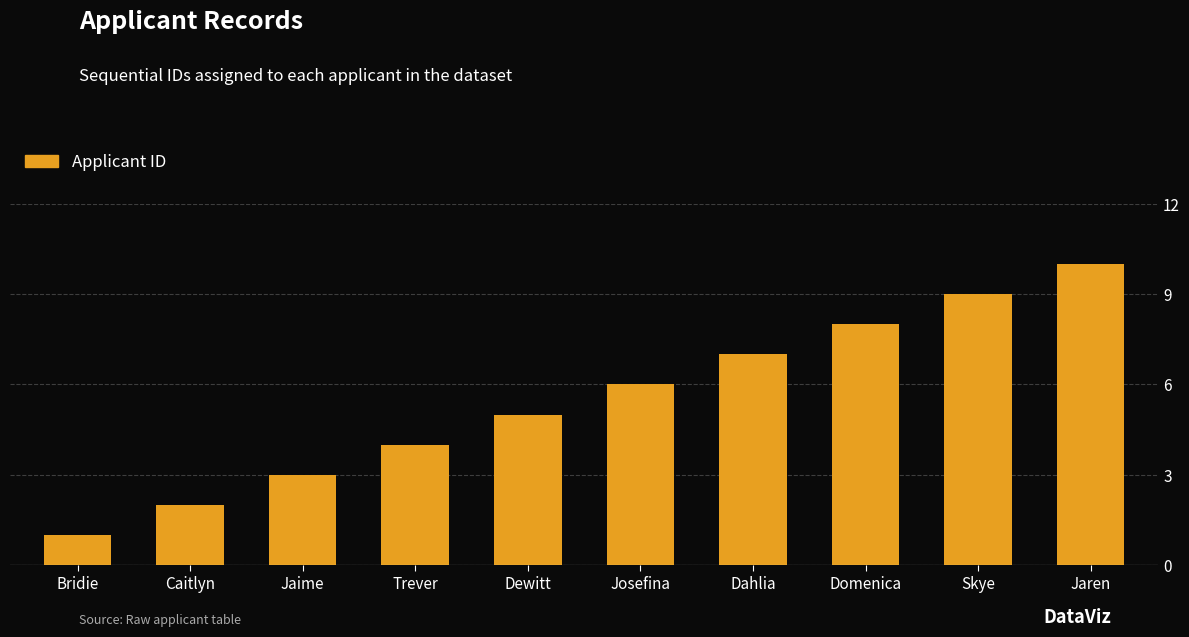

The chart shows a value of 4 at Trever. True or false?

True